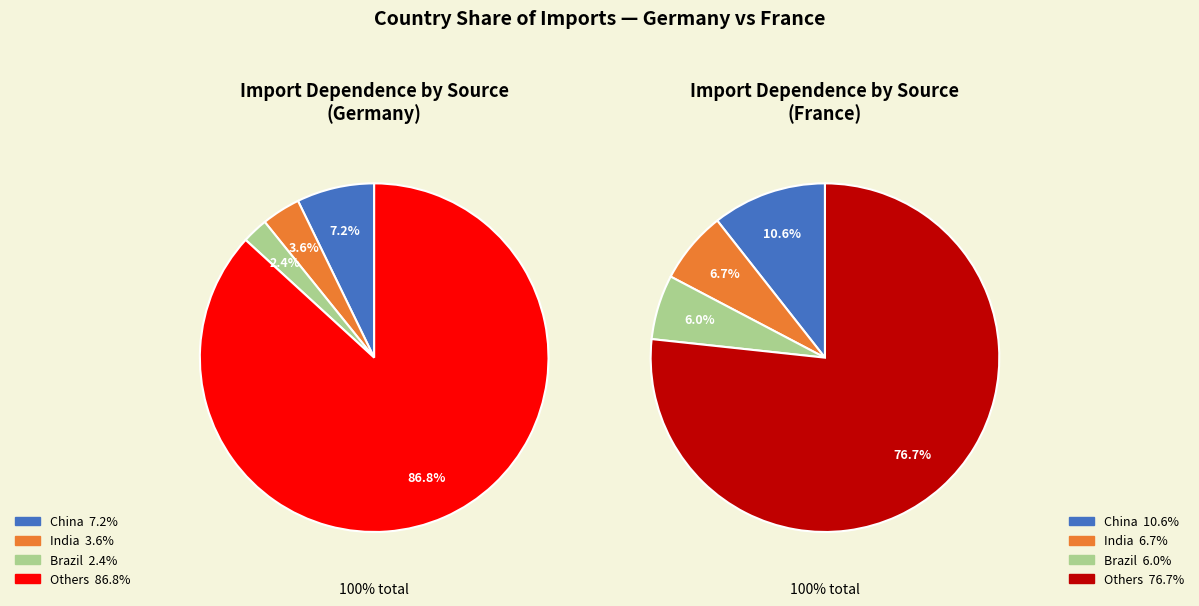

To the nearest percent, what is the combined percentage of Brazil and Others?

89%